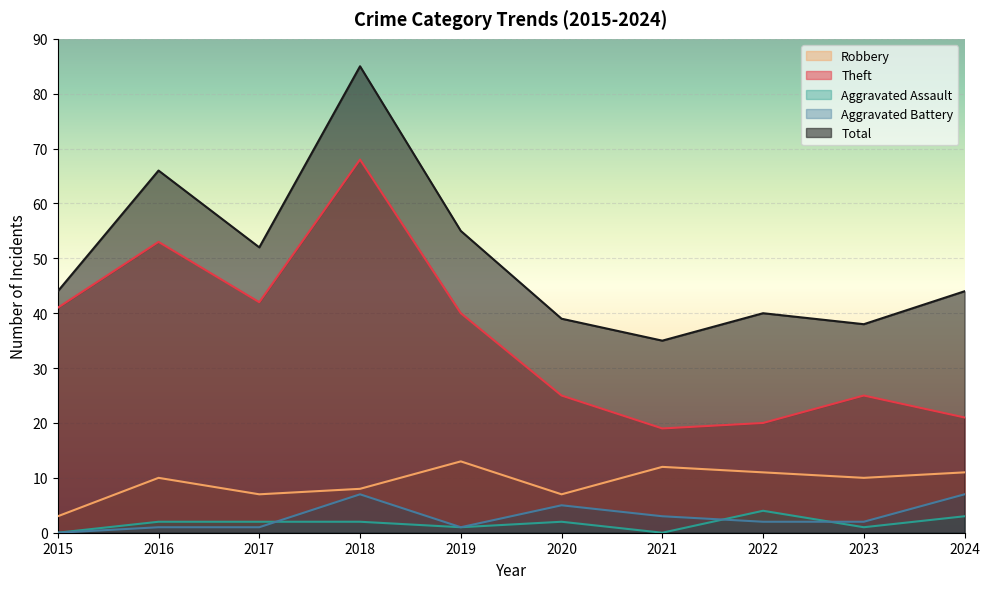

Between 2015 and 2020, which series saw the biggest shift?

Theft